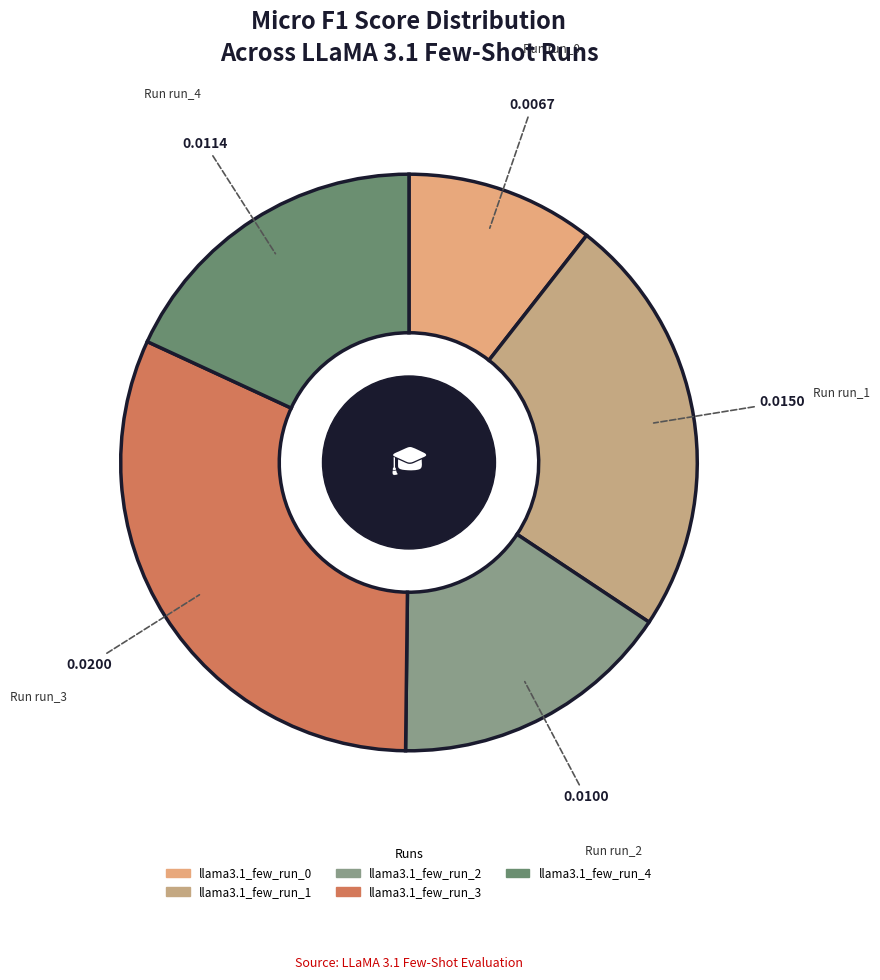

Is there a majority slice in this chart?

No